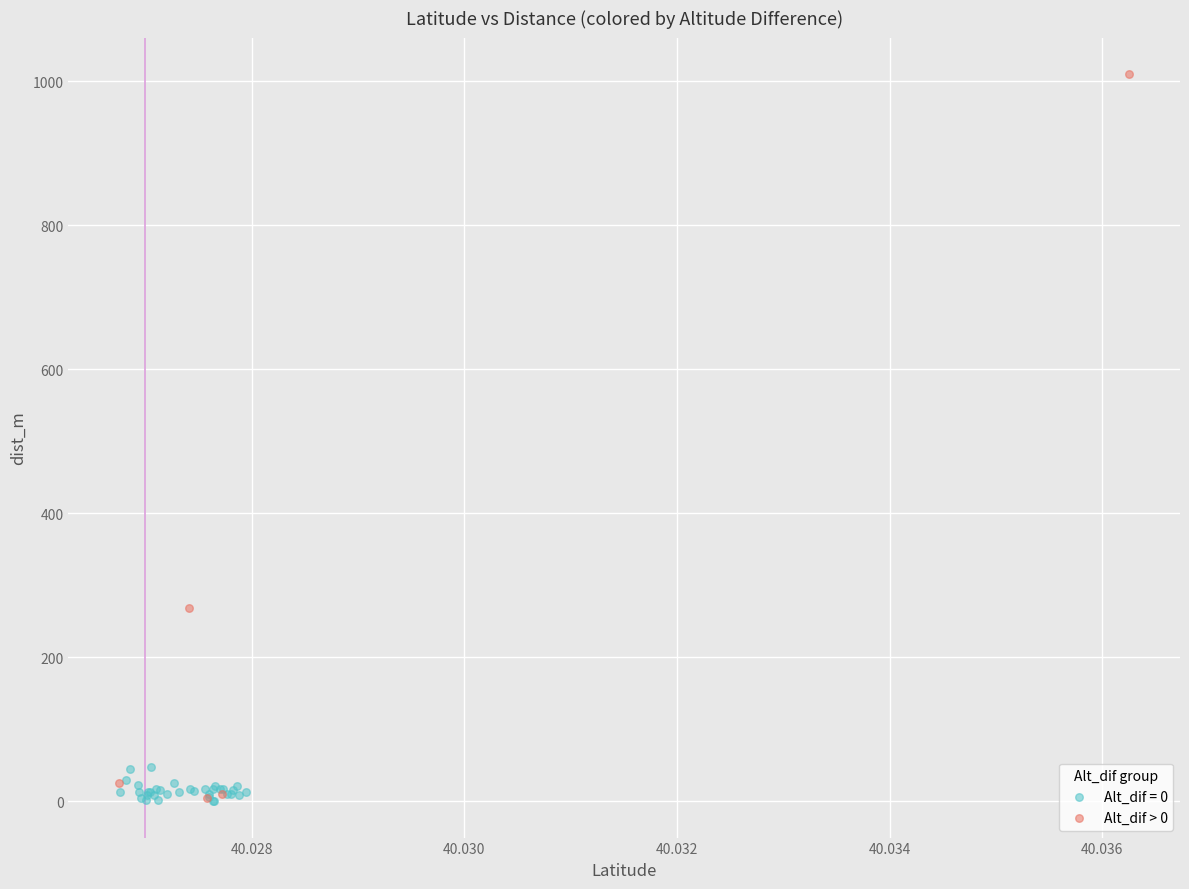

Which series contains the highest Y value?

Alt_dif > 0